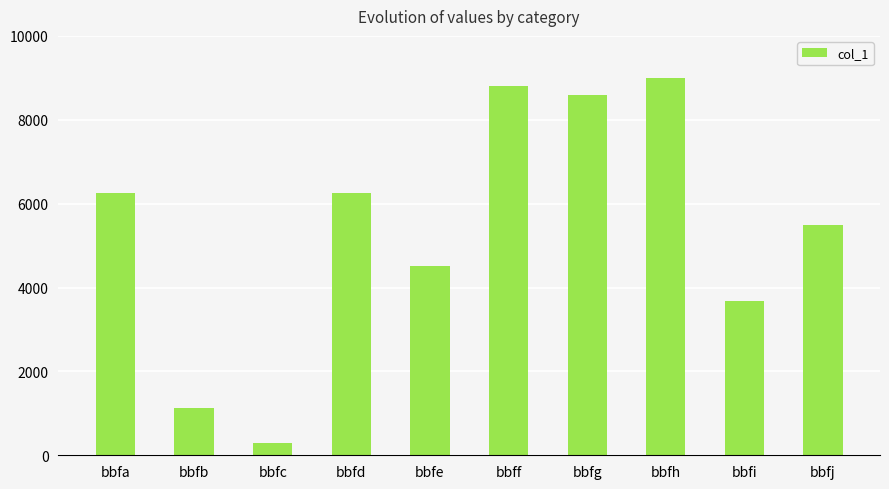

What is the change in value from bbfb to bbfj?

+4345